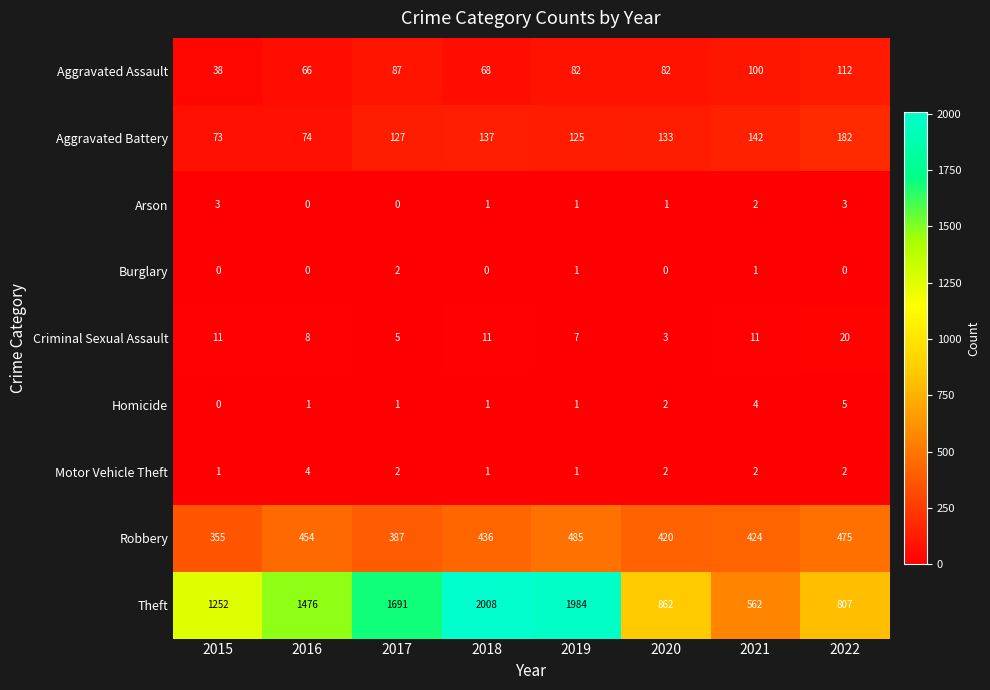

At which category is the sum across all series the highest?

2019